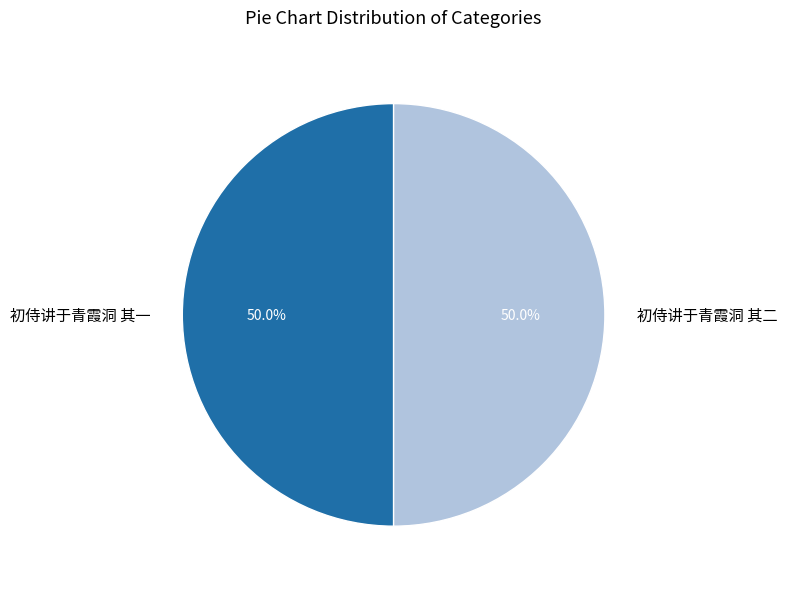

To the nearest percent, what percentage of the pie is 初侍讲于青霞洞 其二?

50%